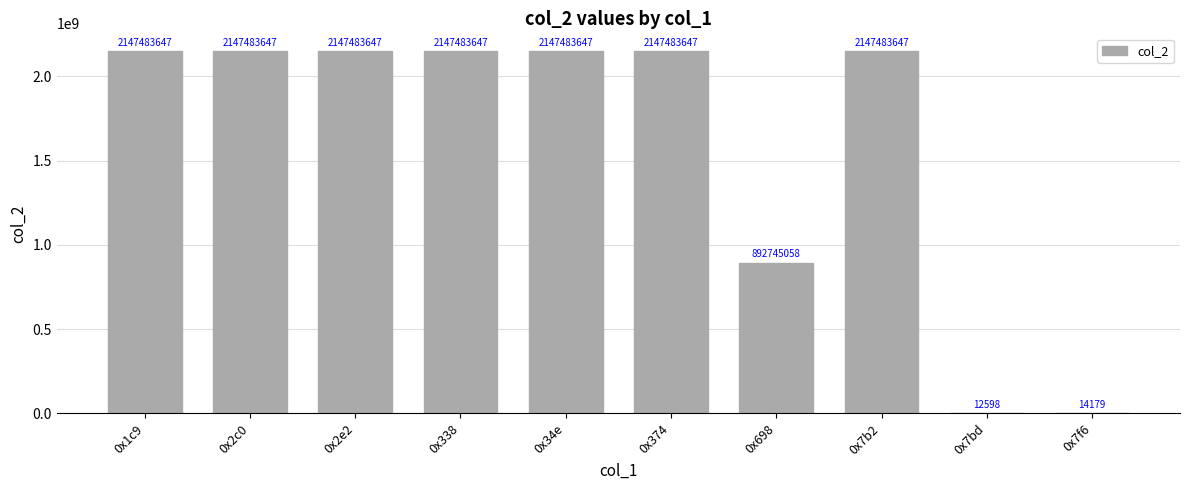

True or false: the data shows 2147483647 at 0x7b2.

True